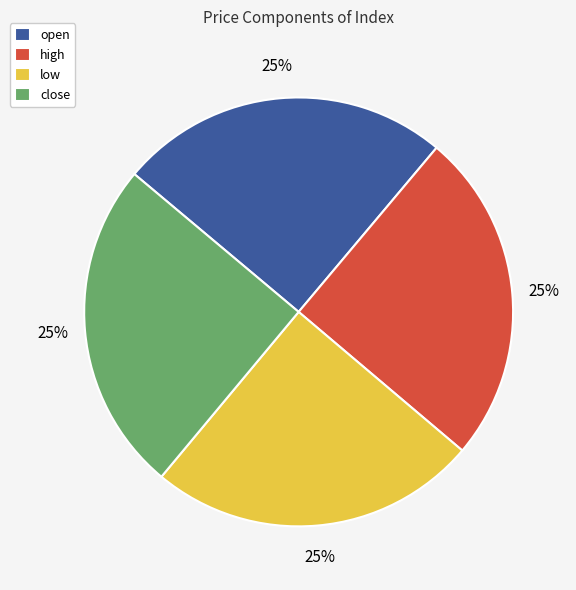

To the nearest percent, what is the average slice percentage?

25%